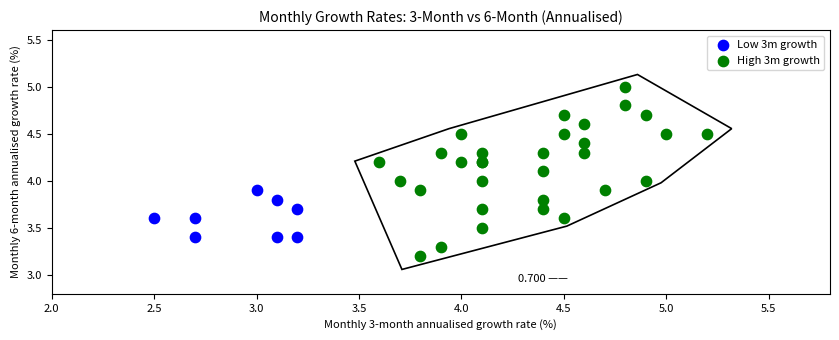

Which series reaches the minimum Y coordinate?

High 3m growth